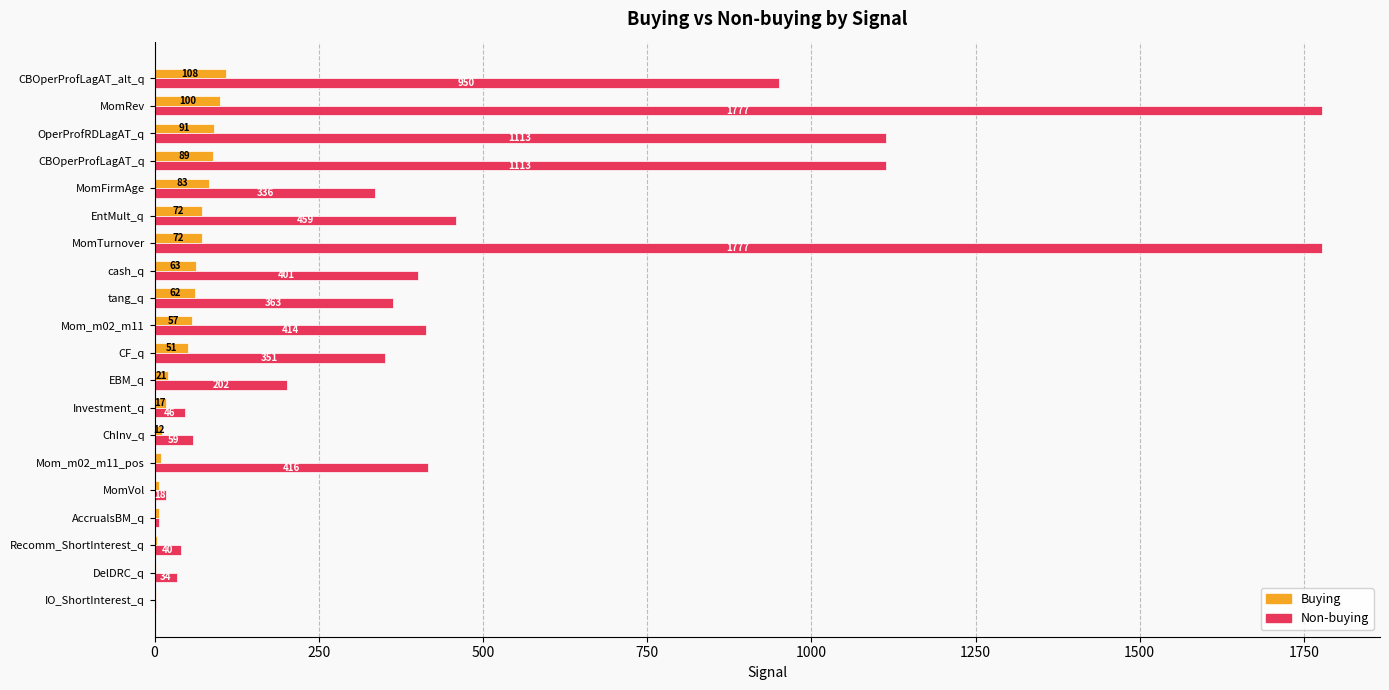

Which series changed the most between ChInv_q and tang_q?

Non-buying